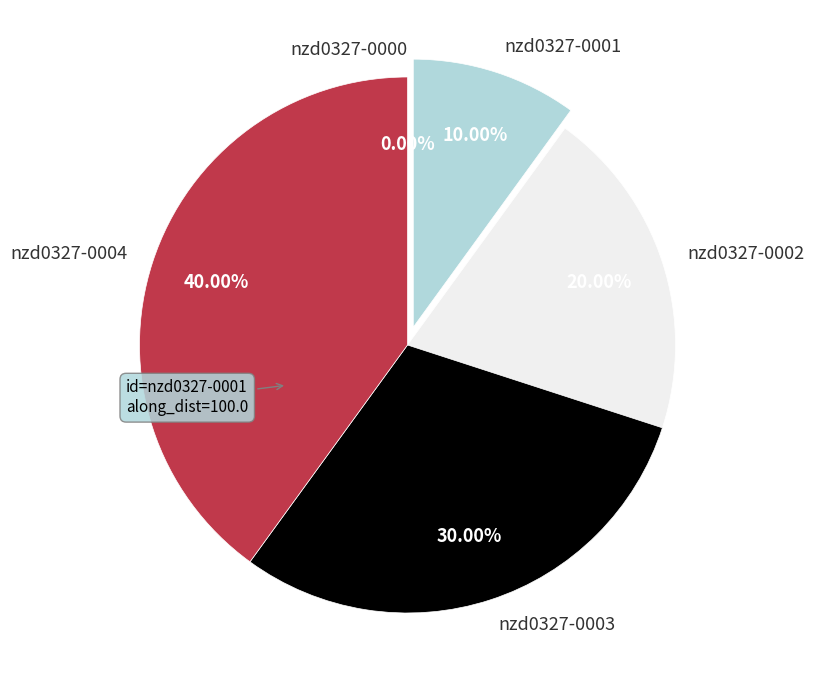

Which has a higher value, nzd0327-0003 or nzd0327-0002?

nzd0327-0003